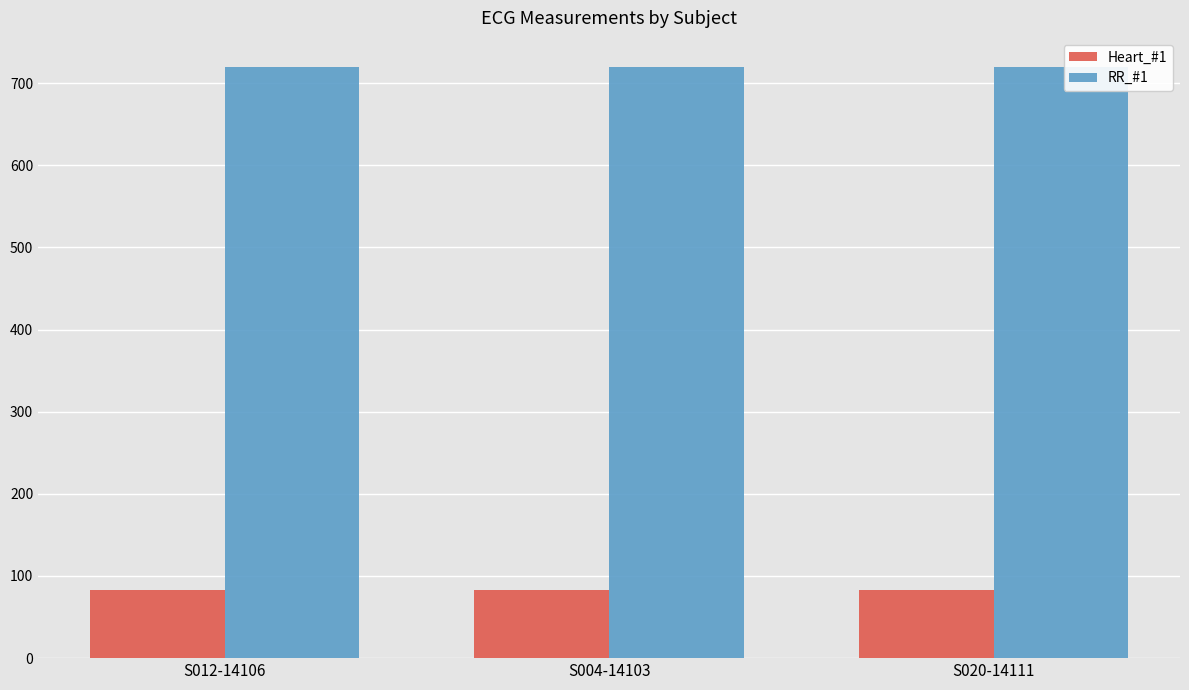

What is the difference between the highest and lowest values at S020-14111?

636